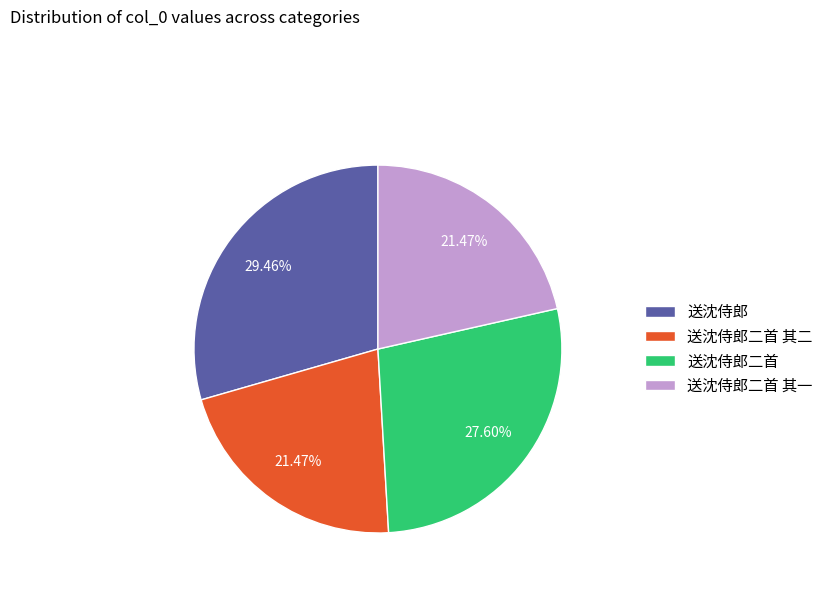

How many slices are in this pie chart?

4